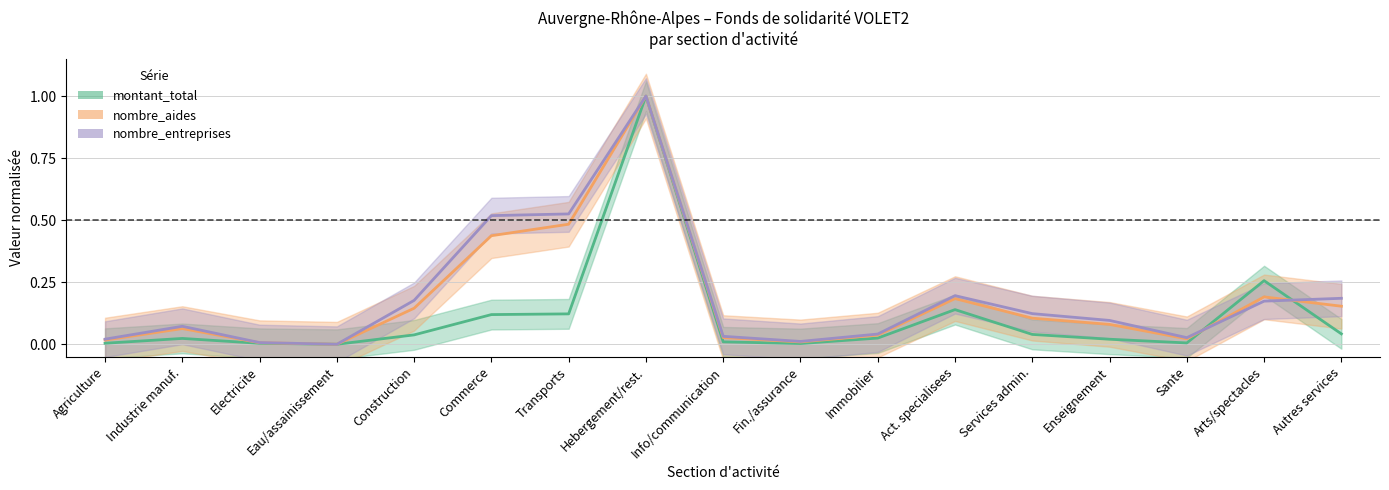

Where is the first local minimum for nombre_aides?

Eau/assainissement